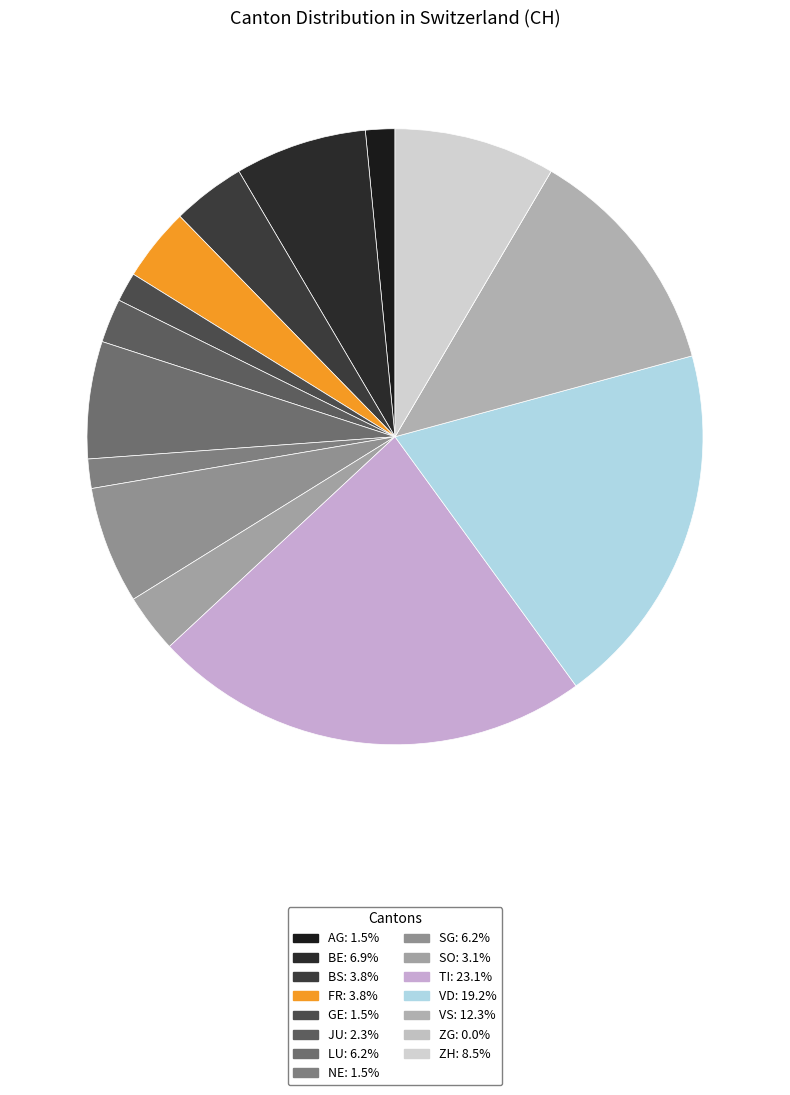

Is there any slice that represents more than half of the pie?

No